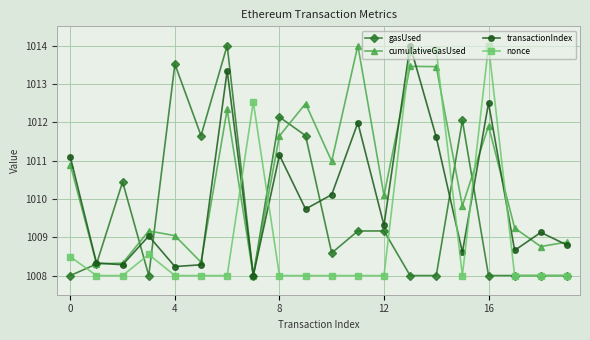

Which series ends up on top after the final intersection of transactionIndex and nonce?

transactionIndex